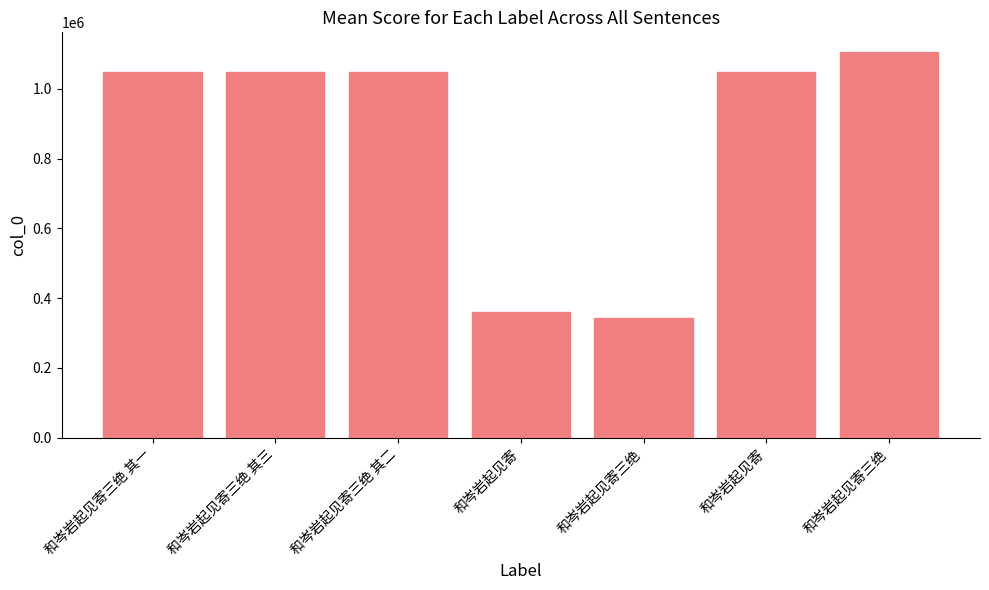

What is the label of the 2nd bar from the left?

和岑岩起见寄三绝 其三